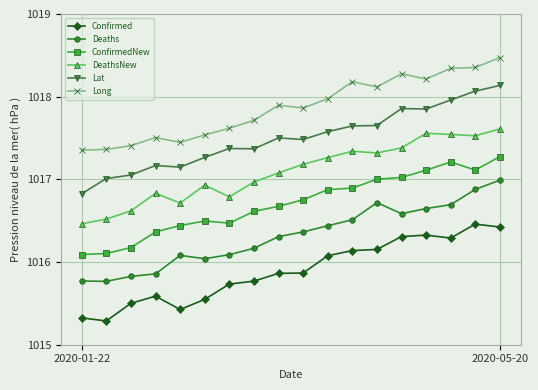

True or false: DeathsNew has more than 2 points higher than both neighbors.

True